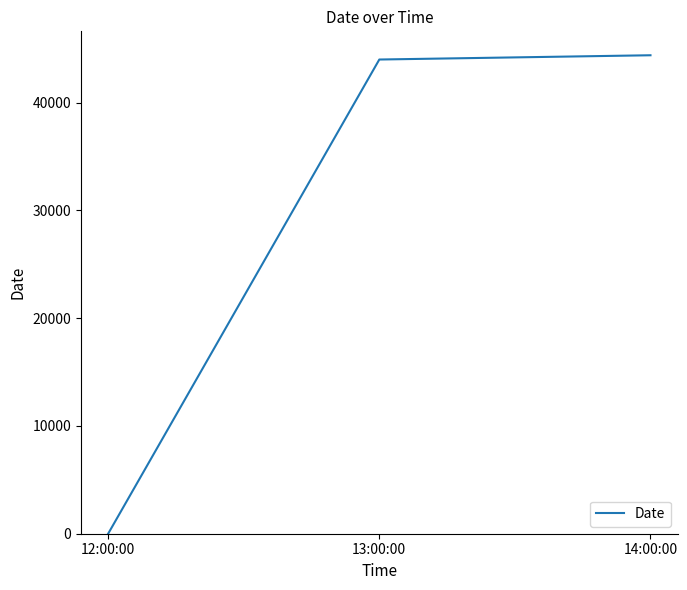

What is the minimum value shown in the chart?

1